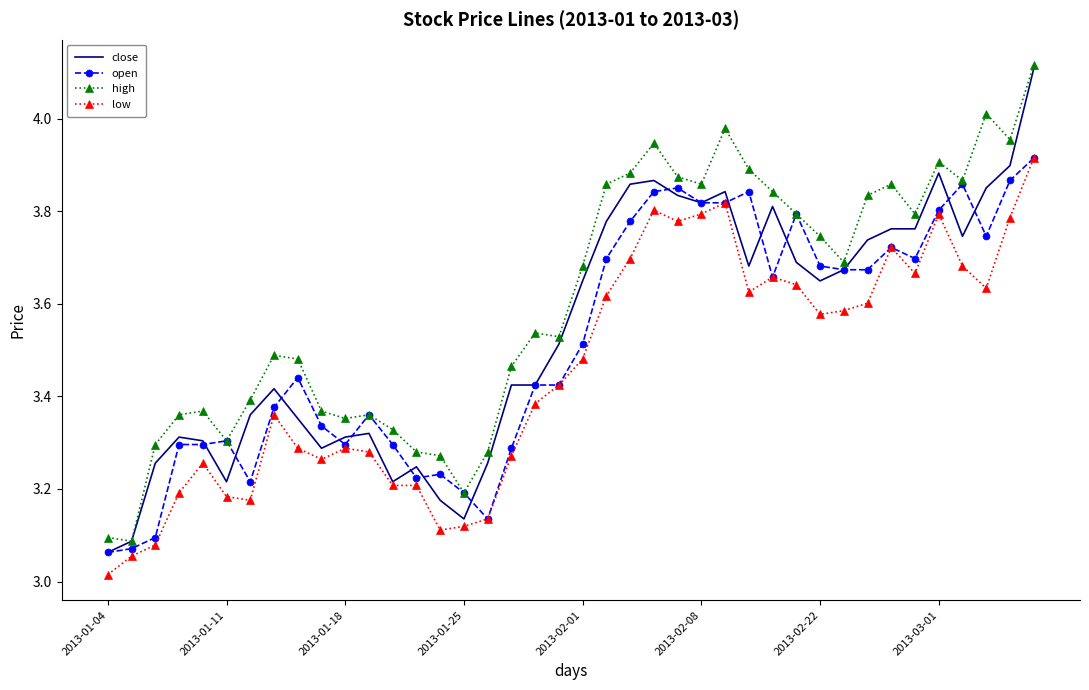

Which series has the largest total across all categories?

high